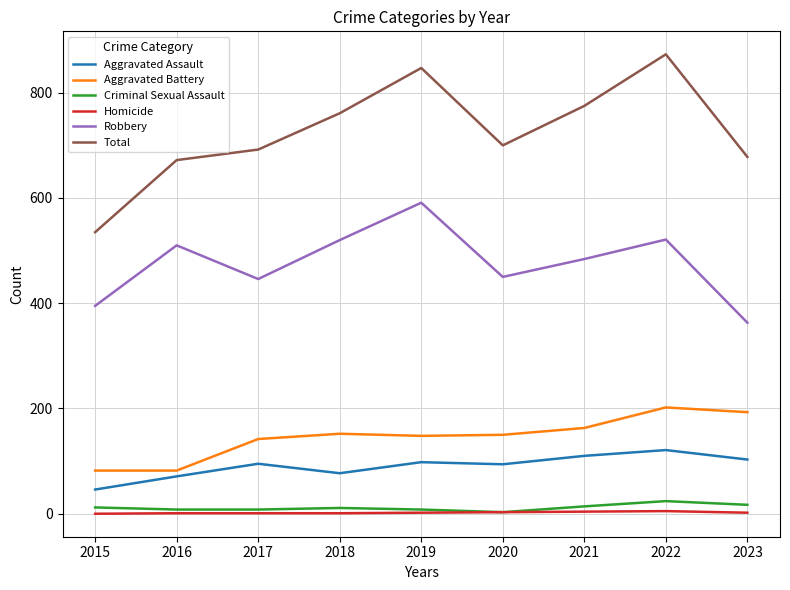

What value does the Criminal Sexual Assault series have at 2017, to the nearest 10?

10